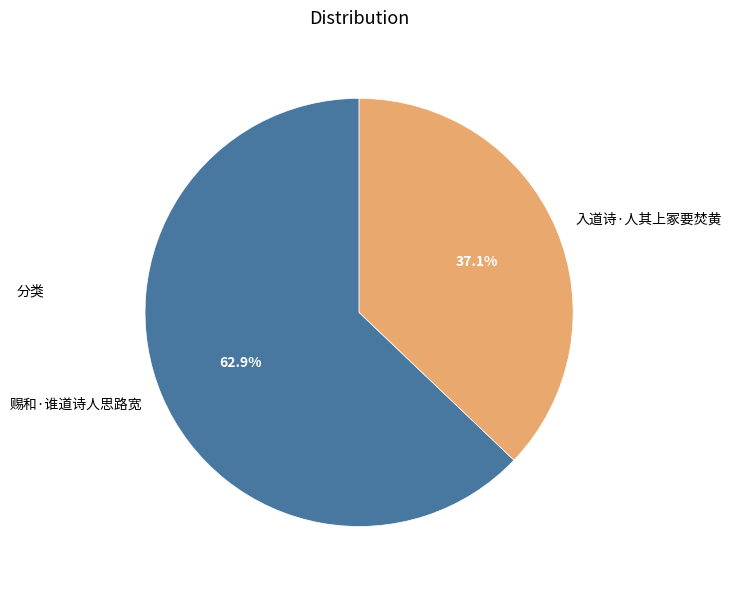

Rank the categories by value from lowest to highest.

入道诗·人其上冢要焚黄, 赐和·谁道诗人思路宽